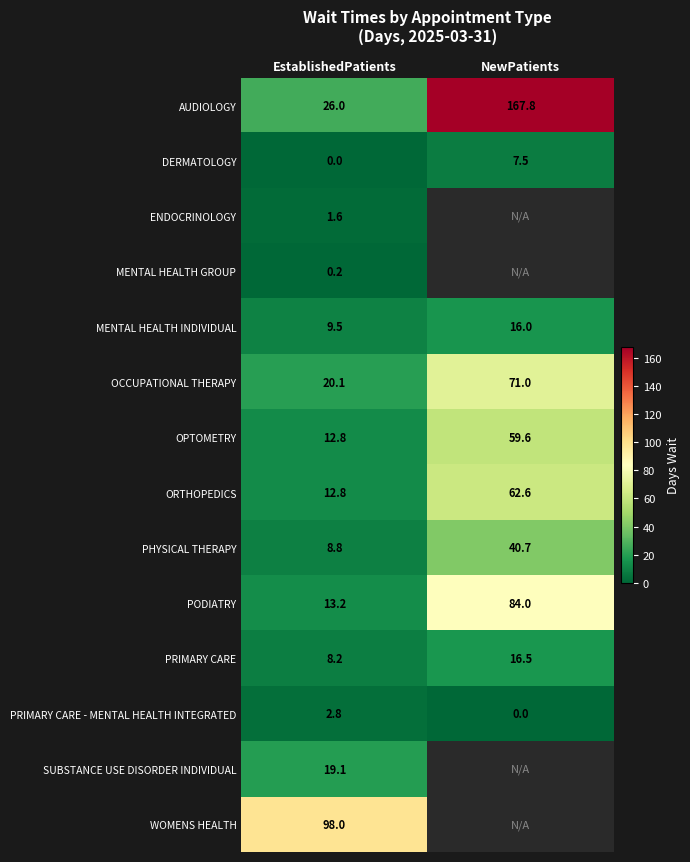

How many values in the OPTOMETRY series exceed 59?

1